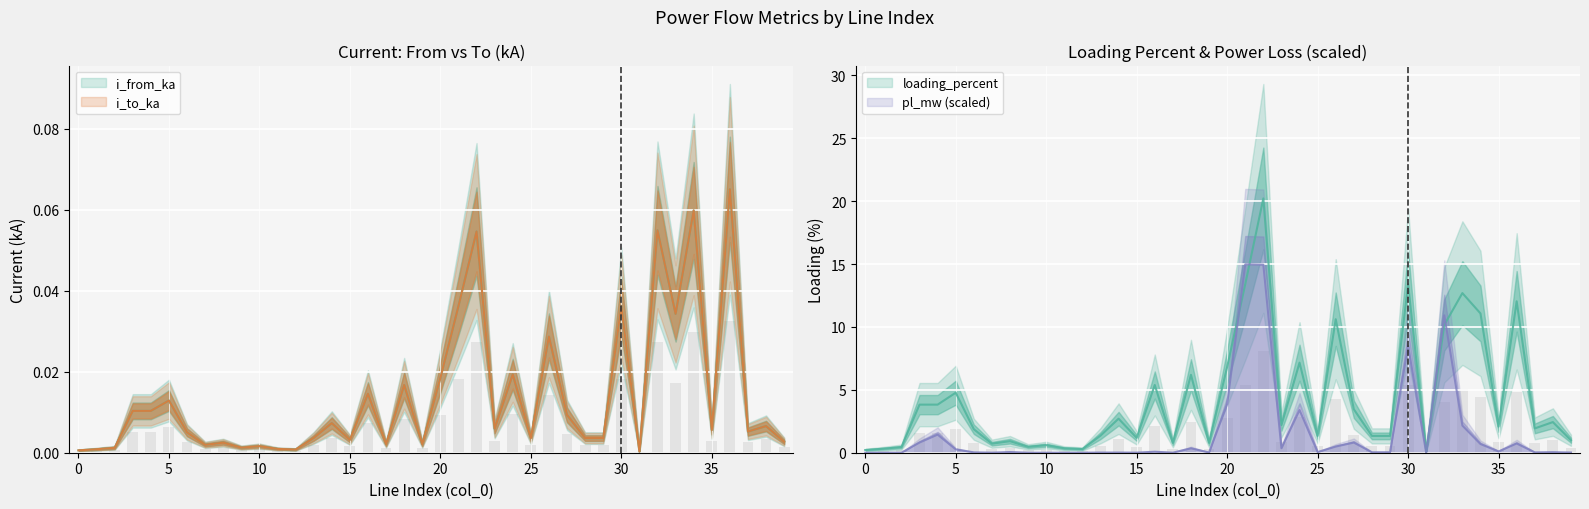

At how many categories does at least one series exceed 19?

1